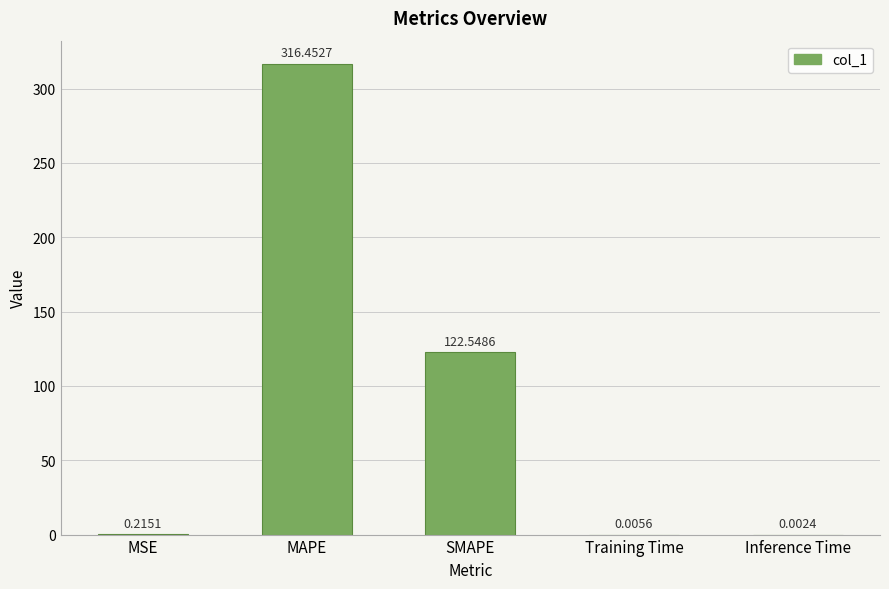

At which category does the chart reach its peak across all series?

MAPE